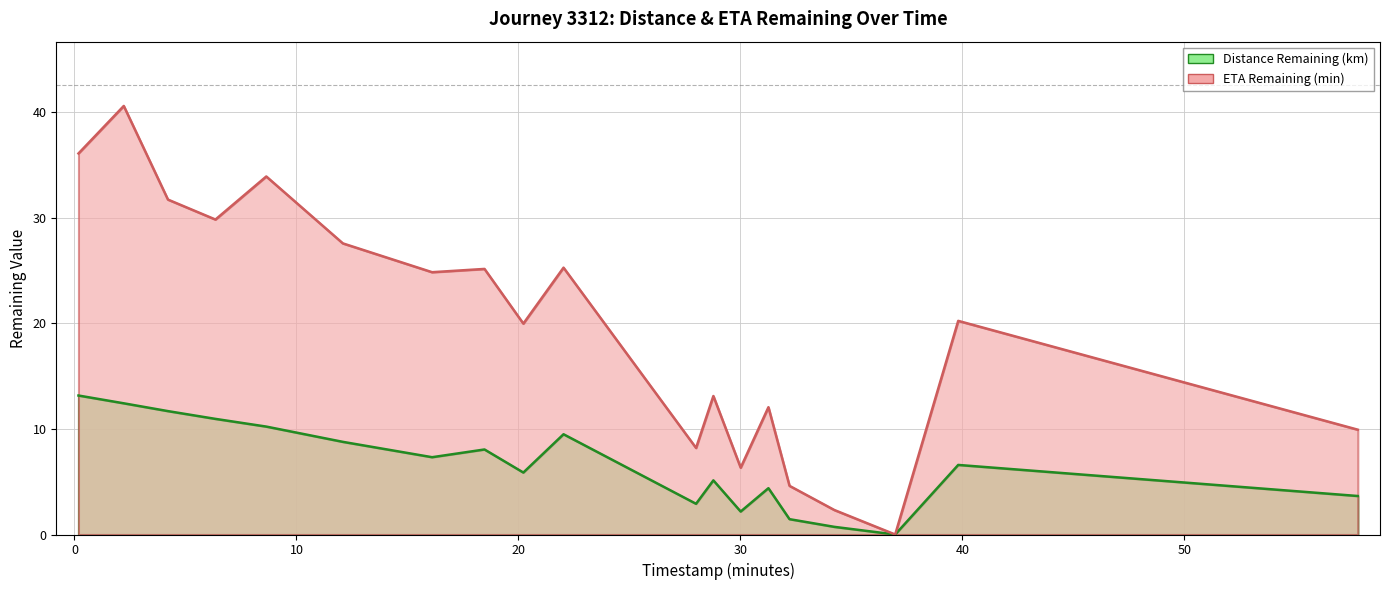

Which category has the lowest value across all series?

36.97